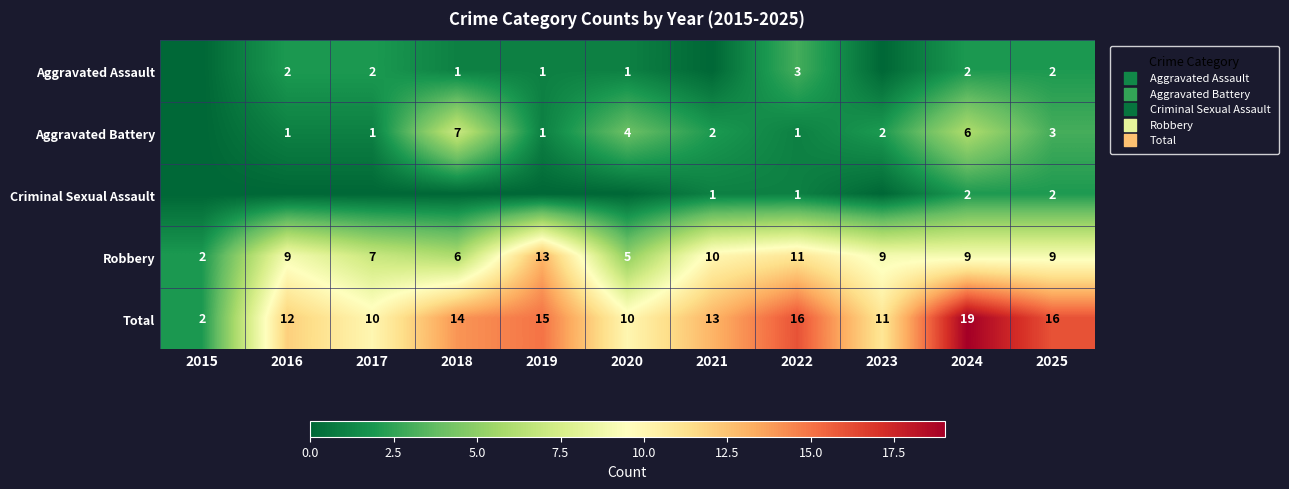

What is the difference between the maximum and minimum values in the Total series?

17